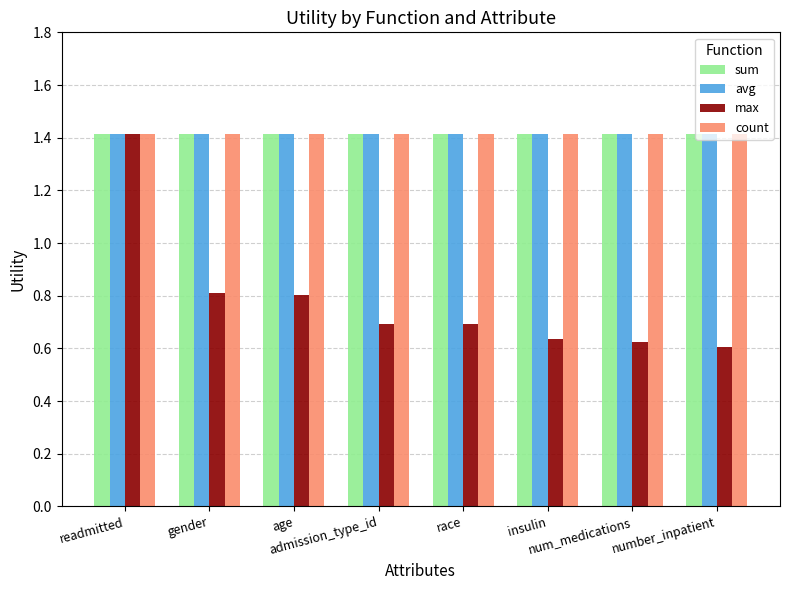

Read the count value at age.

1.4